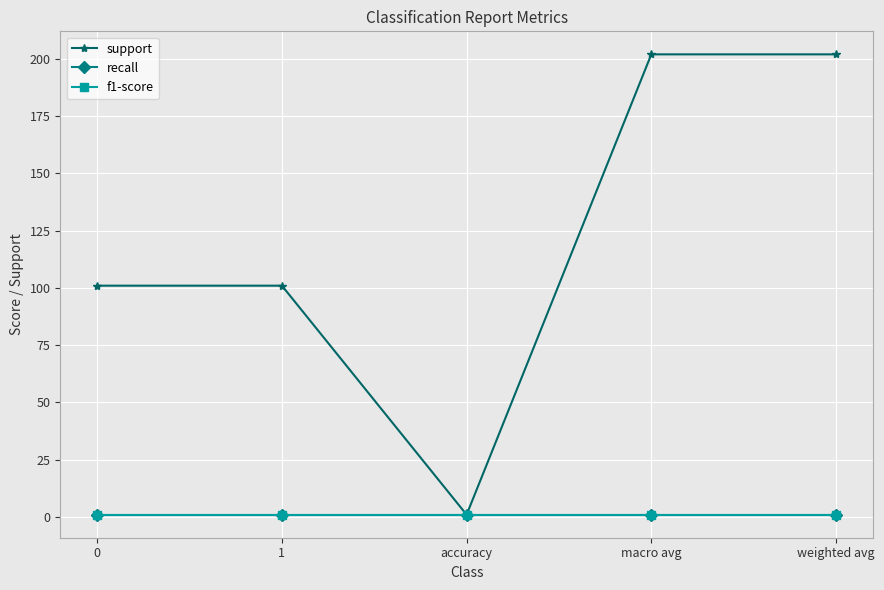

What position from the left is 1?

2